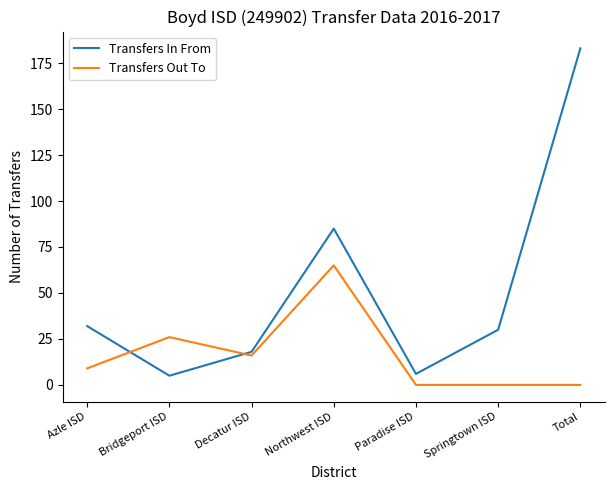

How many lines are shown in the chart?

2